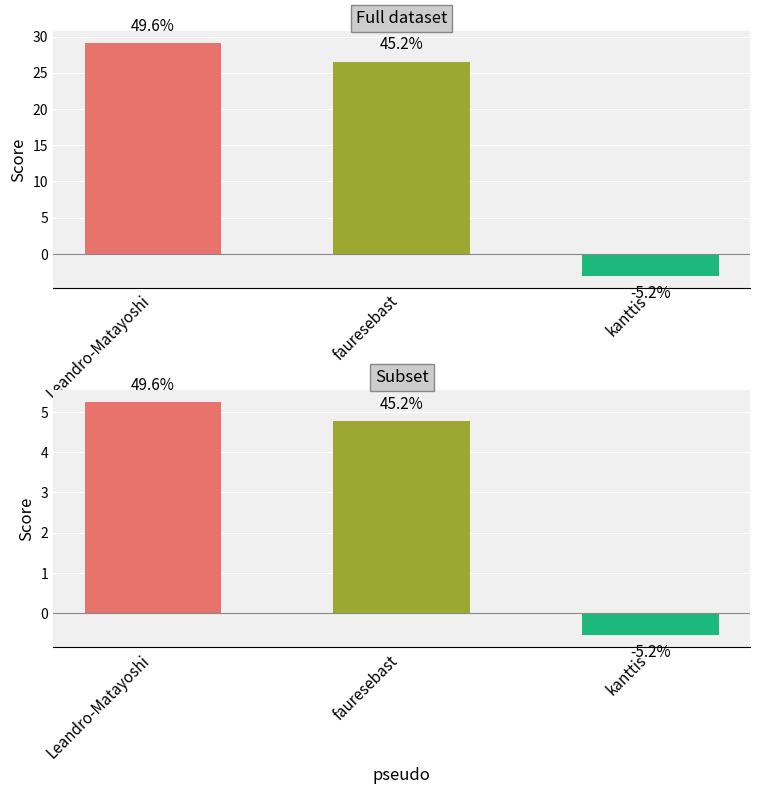

Which category has the highest value across all series?

Leandro-Matayoshi